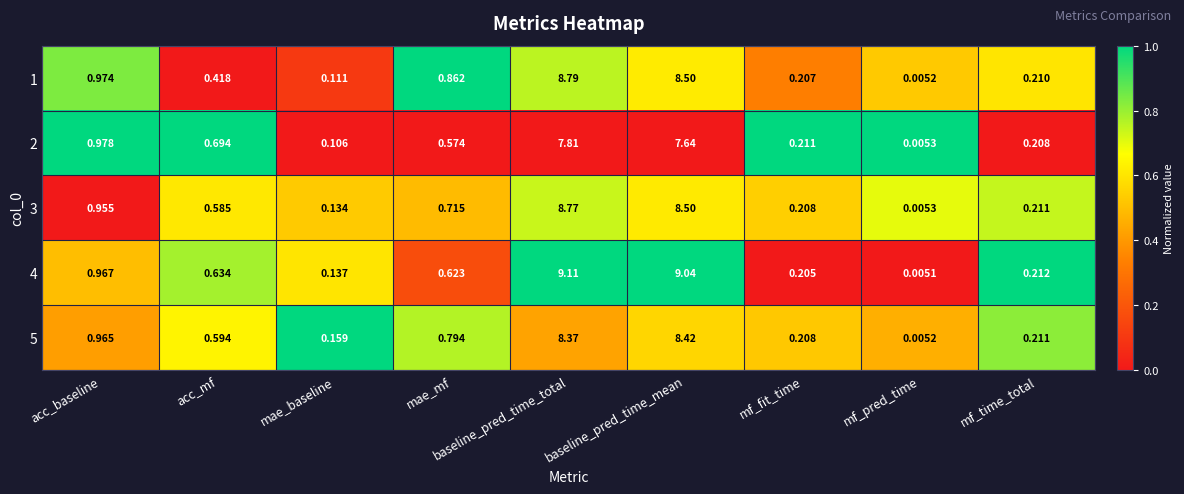

At how many categories does at least one series exceed 0?

9